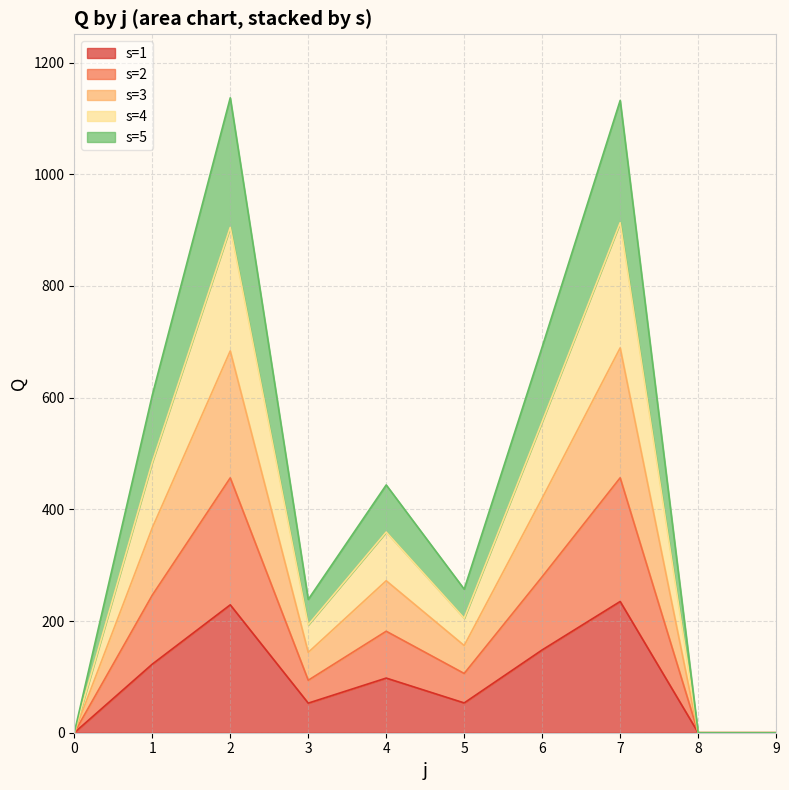

At which label is s=1 closest to 117?

1